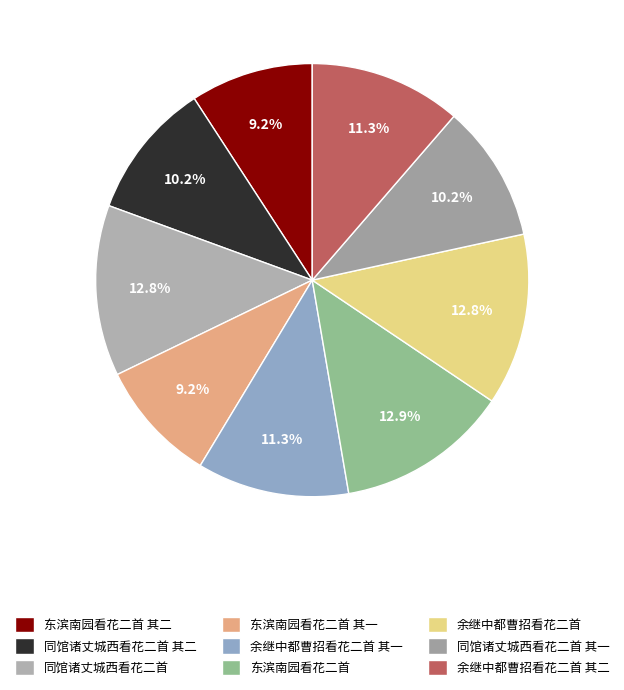

To the nearest percent, what is the difference between the 余继中都曹招看花二首 and 同馆诸丈城西看花二首 其一 slice percentages?

3%